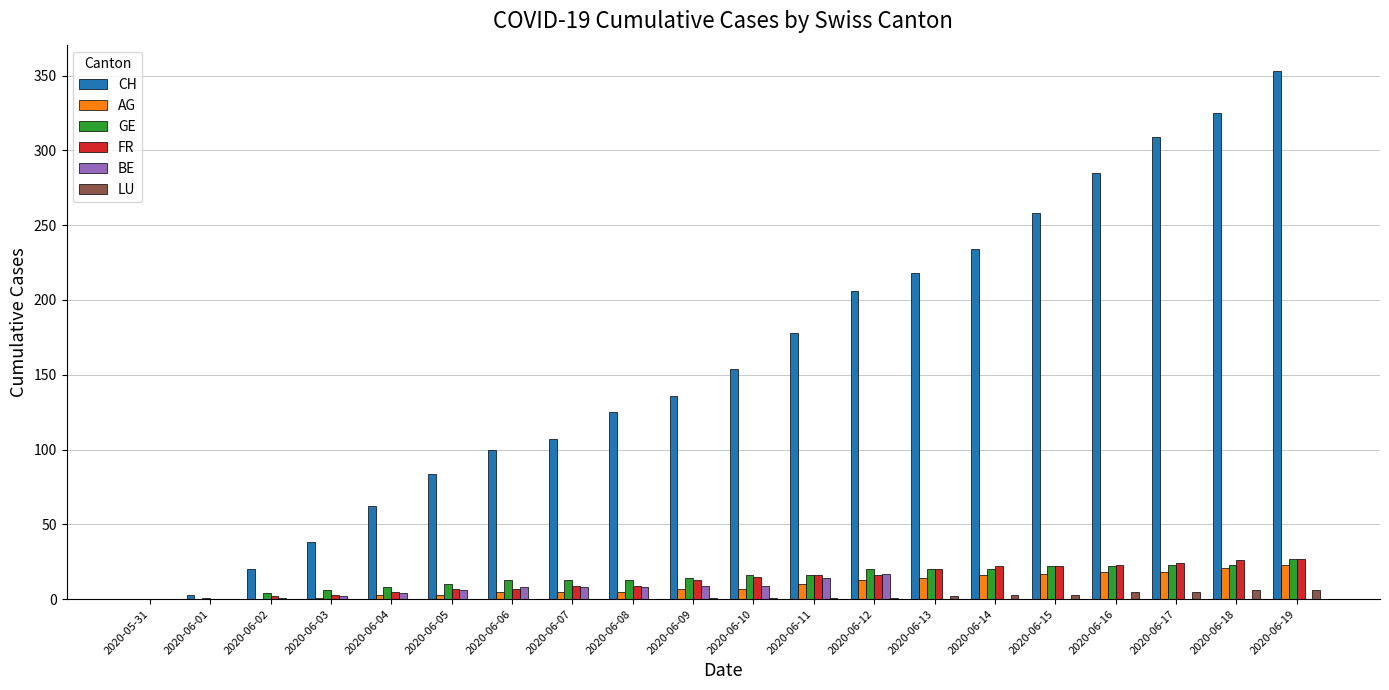

Which series changed the most between 2020-06-08 and 2020-06-17?

CH